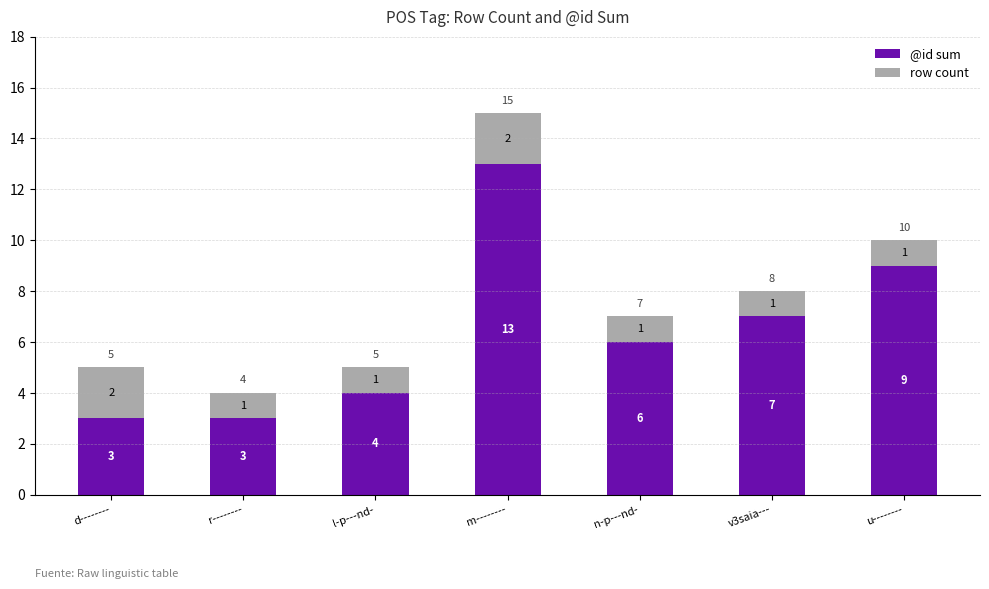

Read the @id sum value at u--------, to the nearest 5.

10